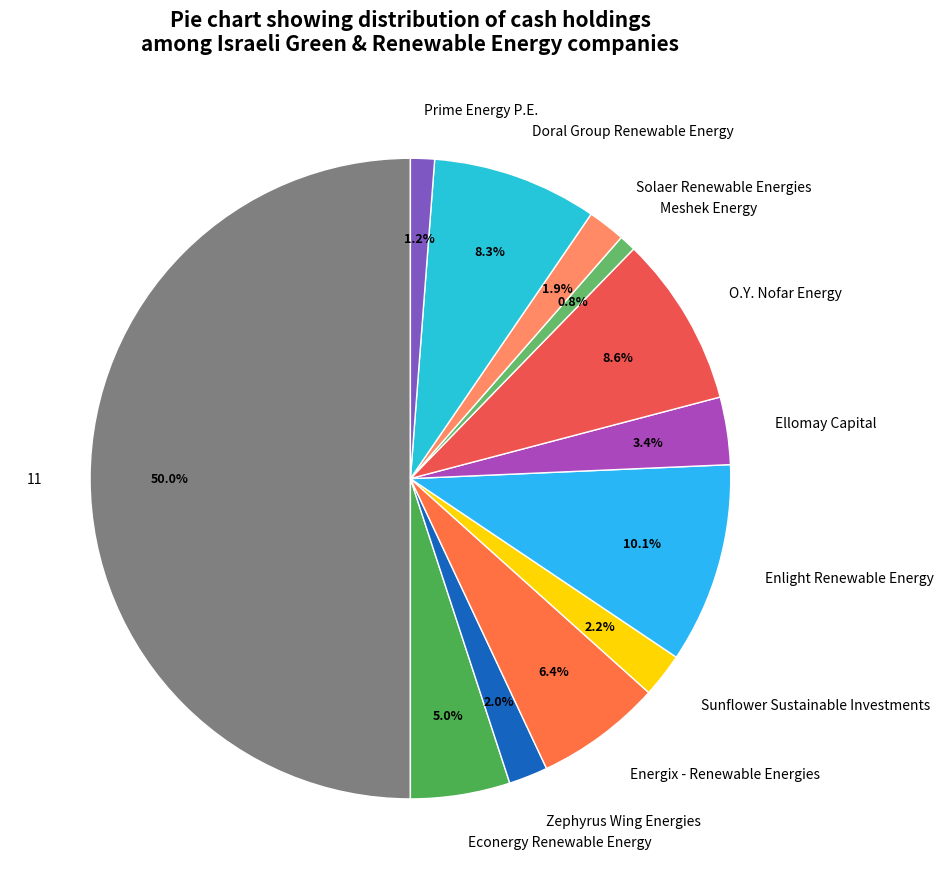

Which slice is the largest?

11